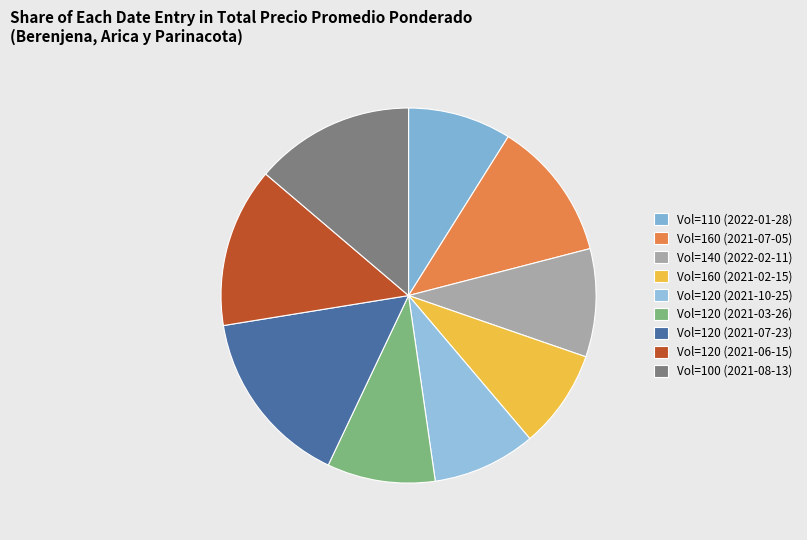

To the nearest percent, what is the difference between the largest and smallest slice percentages?

7%